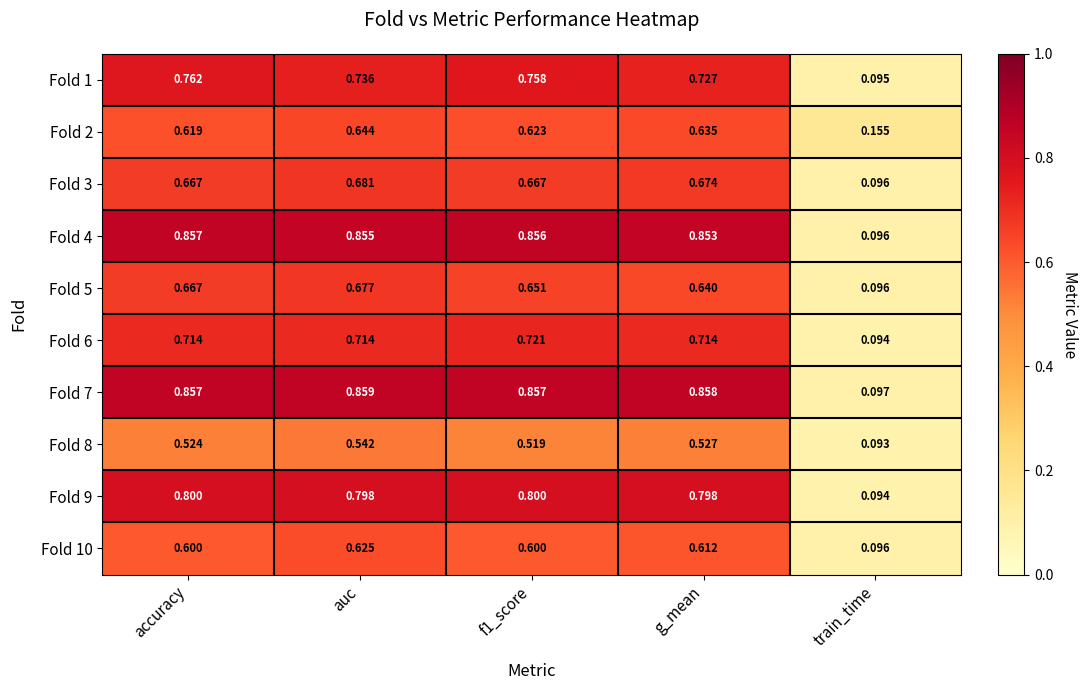

Rank the series by their maximum value, from lowest to highest.

Fold 8, Fold 10, Fold 2, Fold 5, Fold 3, Fold 6, Fold 1, Fold 9, Fold 4, Fold 7